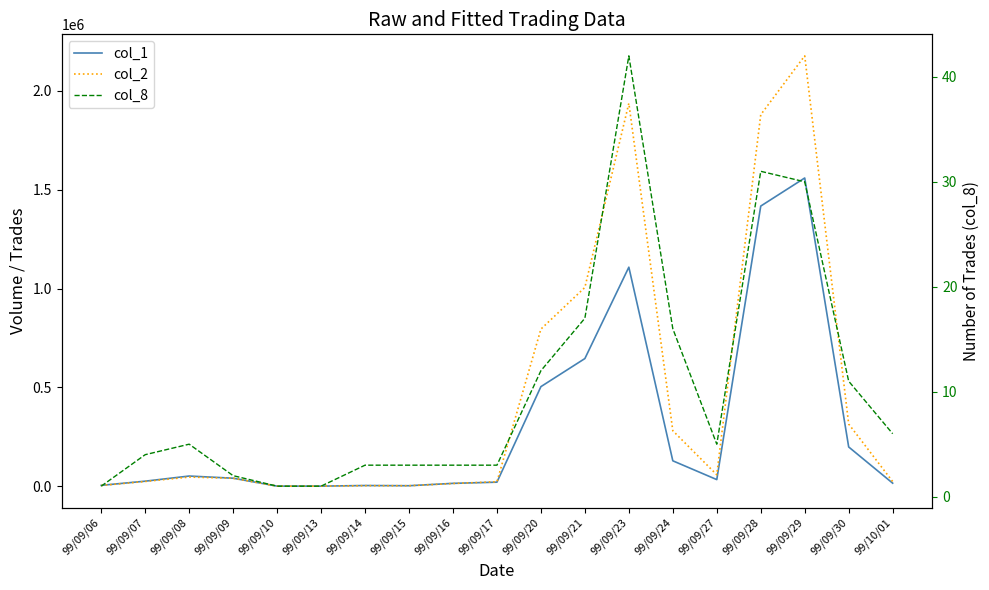

True or false: col_8 and col_2 intersect in this chart.

False